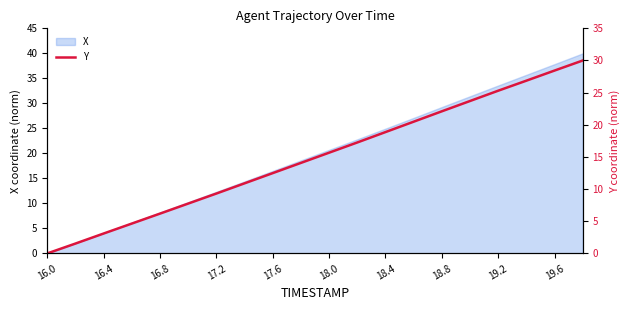

True or false: X has a value of 20.7 at 18.0.

True